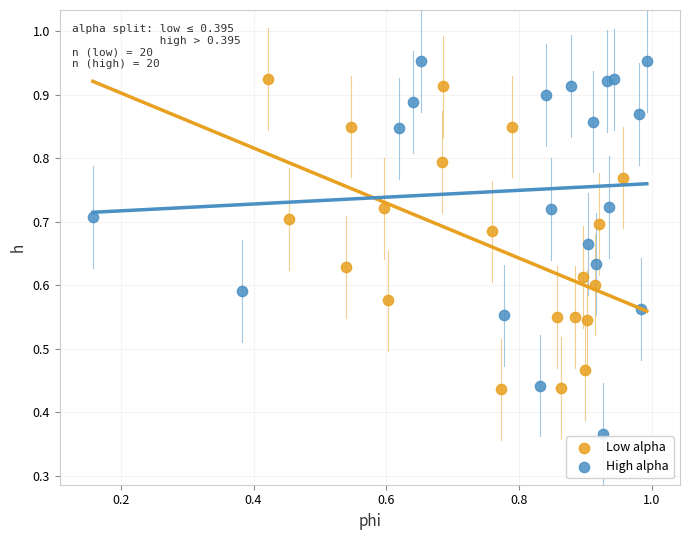

Which series has the widest spread of Y values?

High alpha